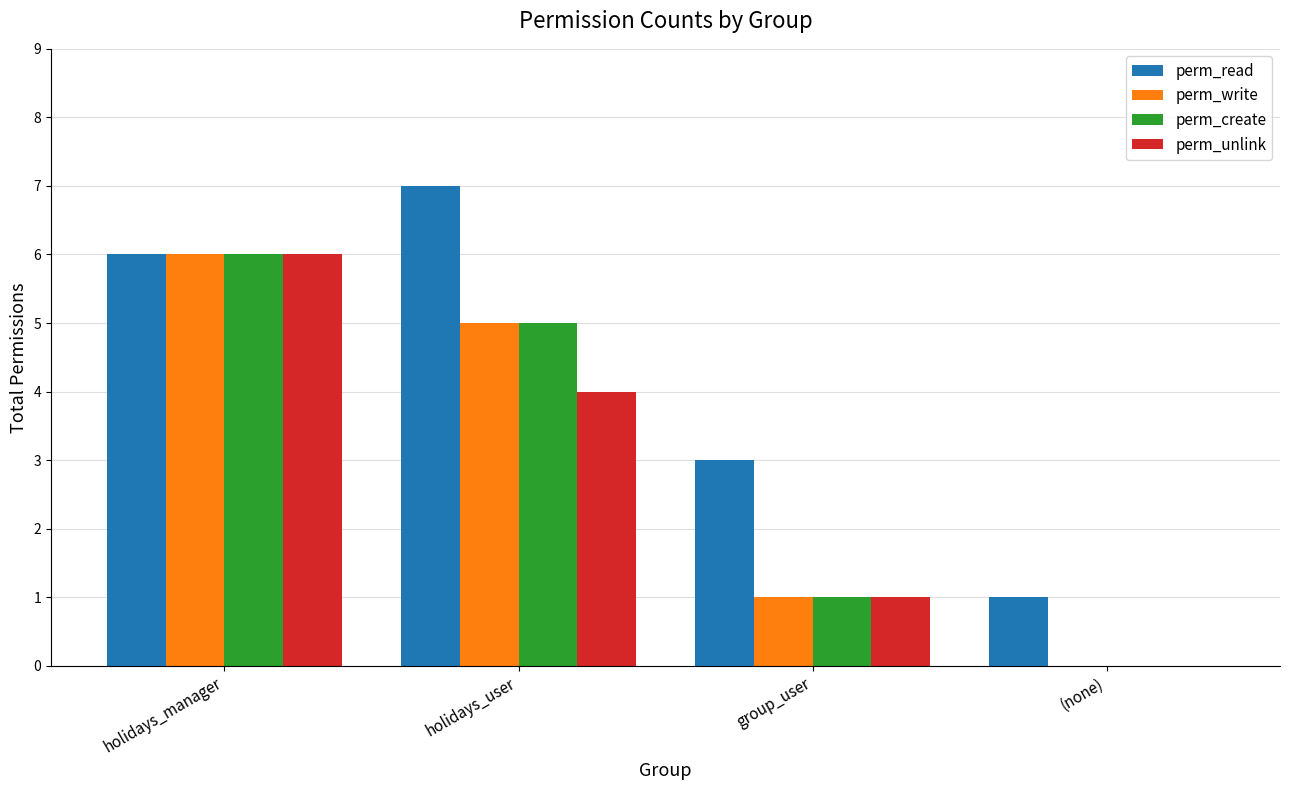

Between holidays_manager and holidays_user, which series saw the biggest shift?

perm_unlink